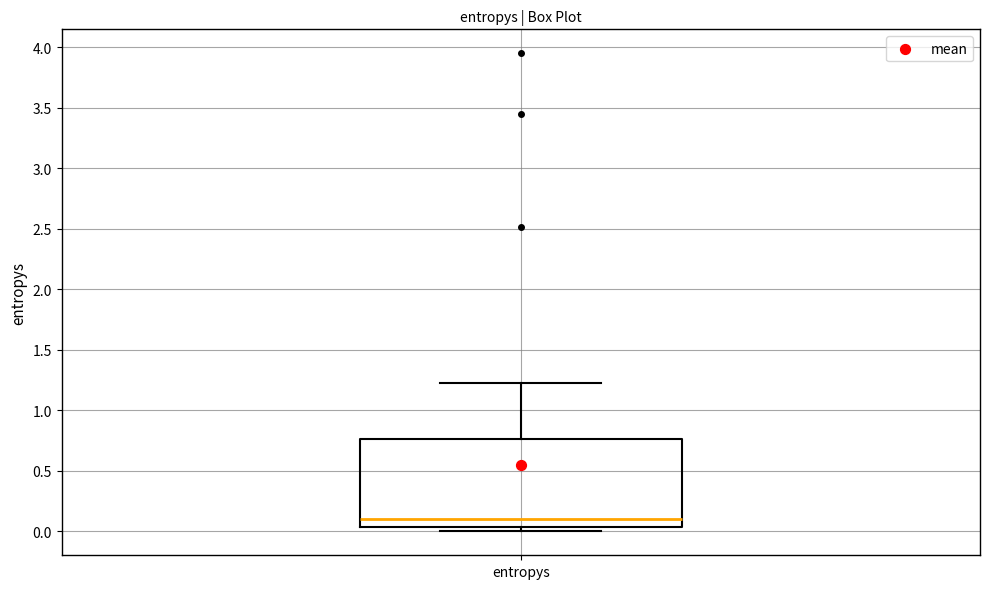

Read this box plot against the y-axis: the position of the median line, the range covered by the box, and the ends of both whiskers. The values are not printed on the chart, so give them approximately, as read against the axis.

median 0.10, box 0.05 to 0.75, whiskers 0.00 to 1.25